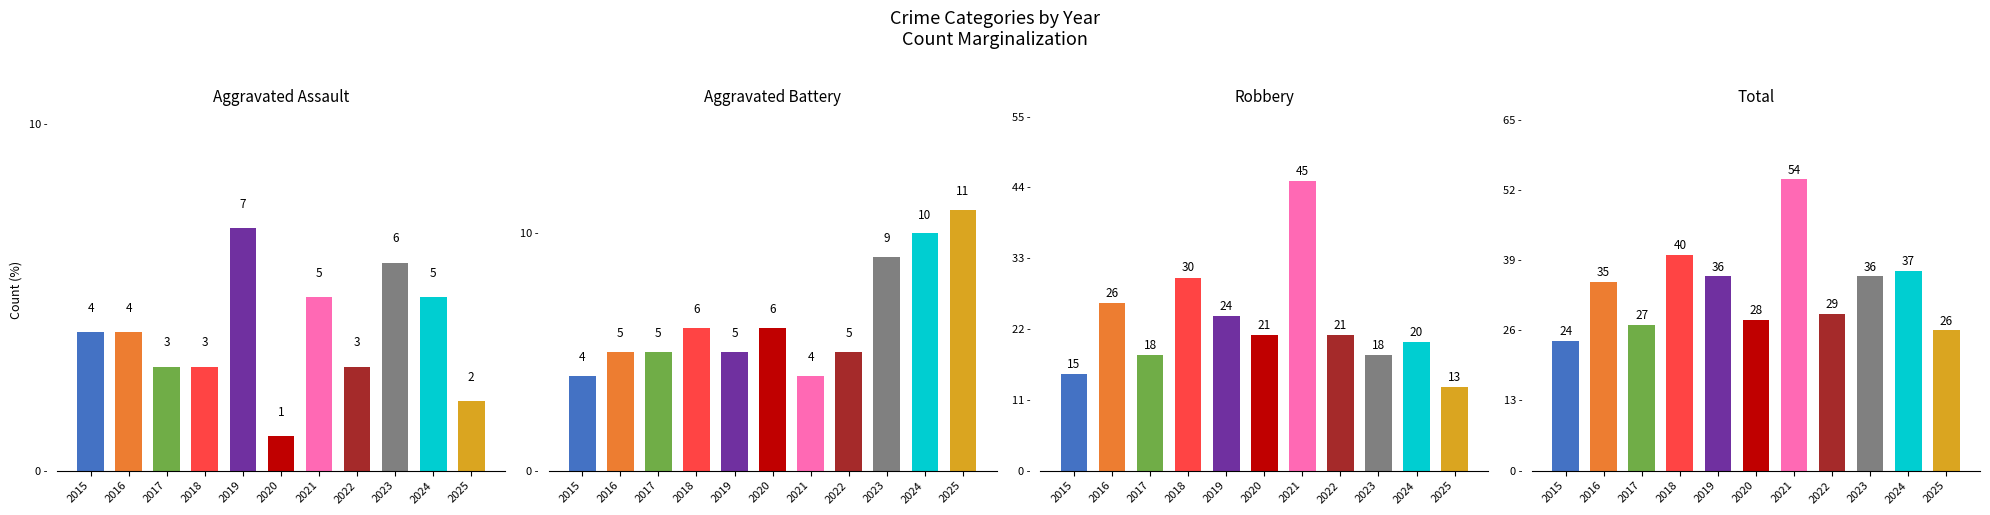

What is the total value across all series at 2018?

79